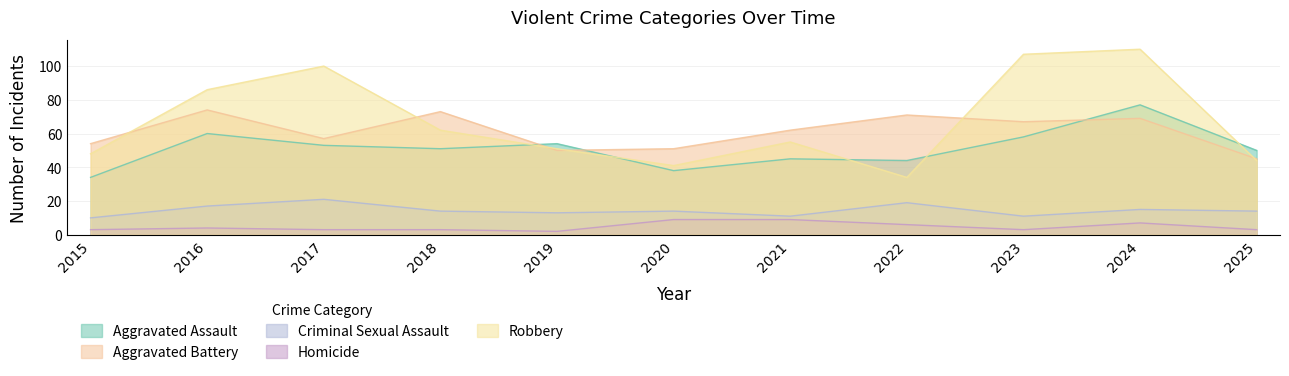

True or false: Aggravated Assault has more than 2 points higher than both neighbors.

True